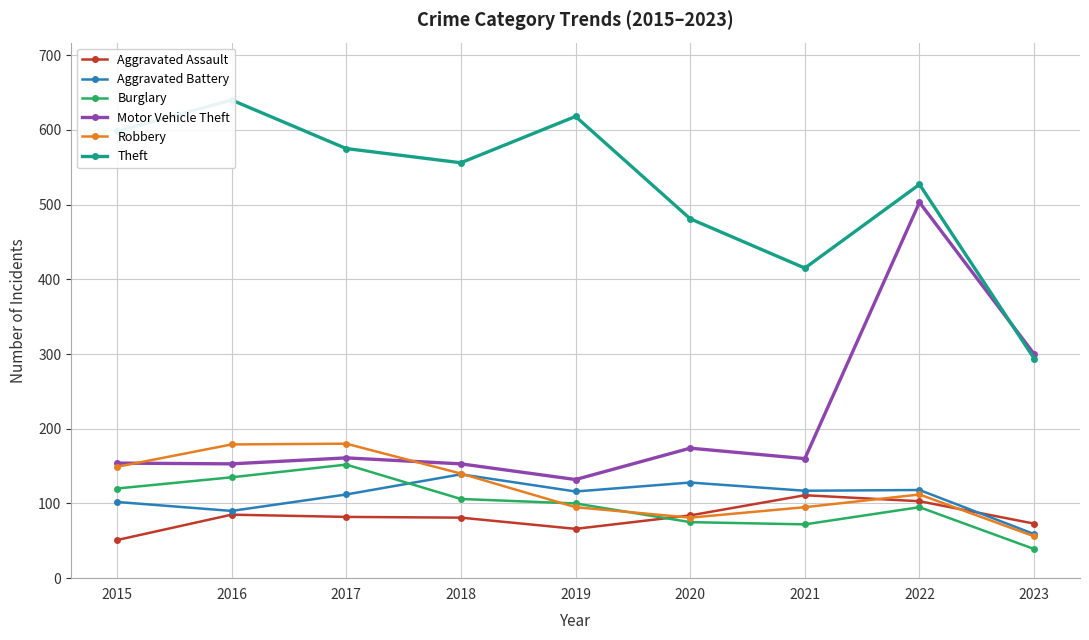

The Burglary series shows 42 at 2018. True or false?

False